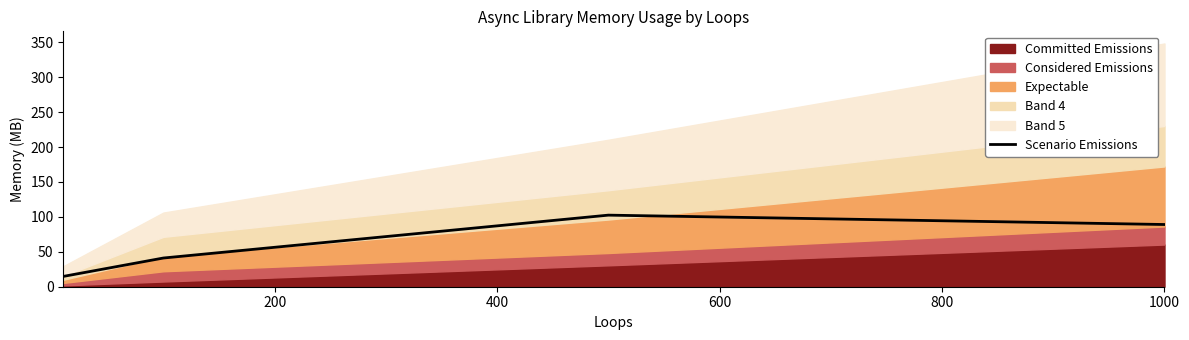

True or false: Scenario Emissions has more than 2 interior local peaks.

False